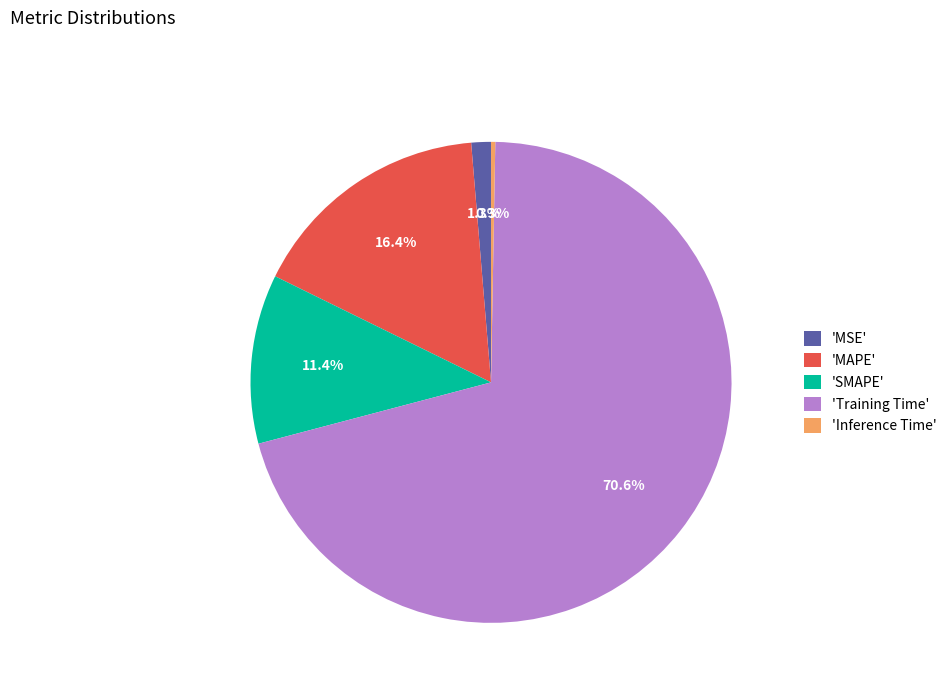

To the nearest percent, what is the average slice percentage?

20%